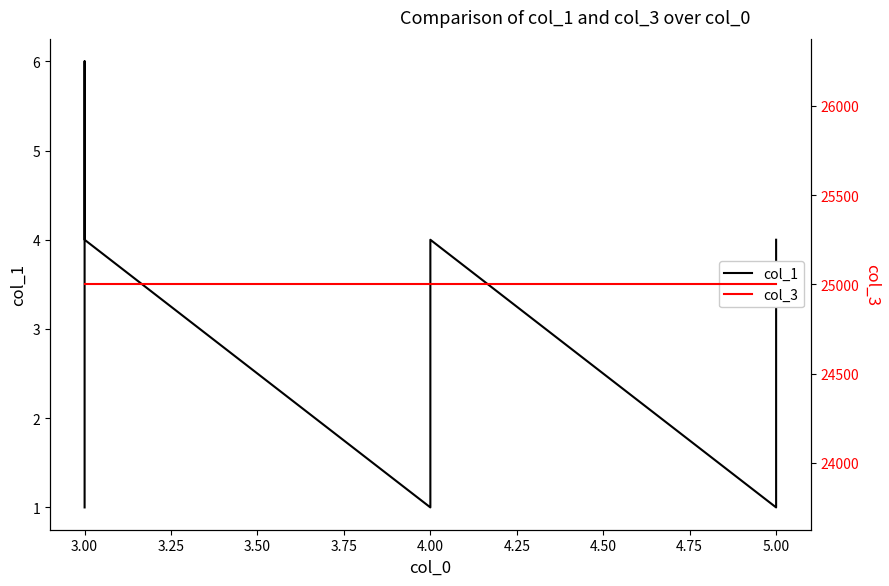

At how many categories does at least one series exceed 20981?

13